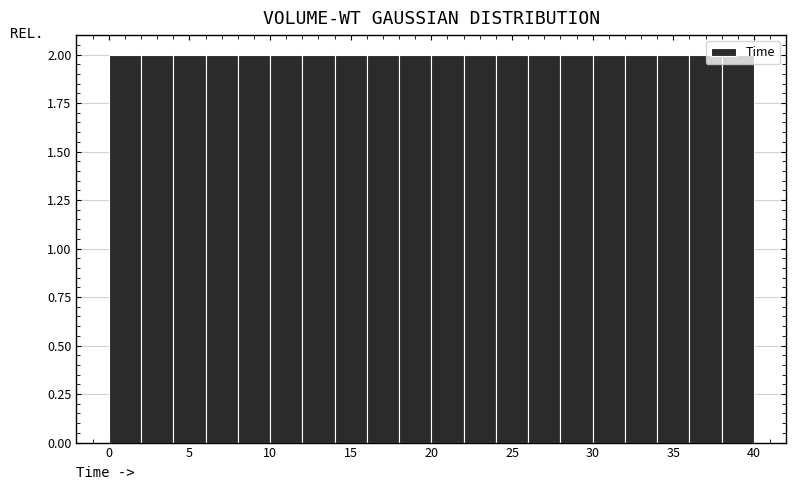

Reading left to right, list every bar in this chart as the range it spans on the x-axis followed by its height. The values are not printed on the chart, so give them approximately, as read against the axis.

0 to 2: 2
2 to 4: 2
4 to 6: 2
6 to 8: 2
8 to 10: 2
10 to 12: 2
12 to 14: 2
14 to 16: 2
16 to 18: 2
18 to 20: 2
20 to 22: 2
22 to 24: 2
24 to 26: 2
26 to 28: 2
28 to 30: 2
30 to 32: 2
32 to 34: 2
34 to 36: 2
36 to 38: 2
38 to 40: 2